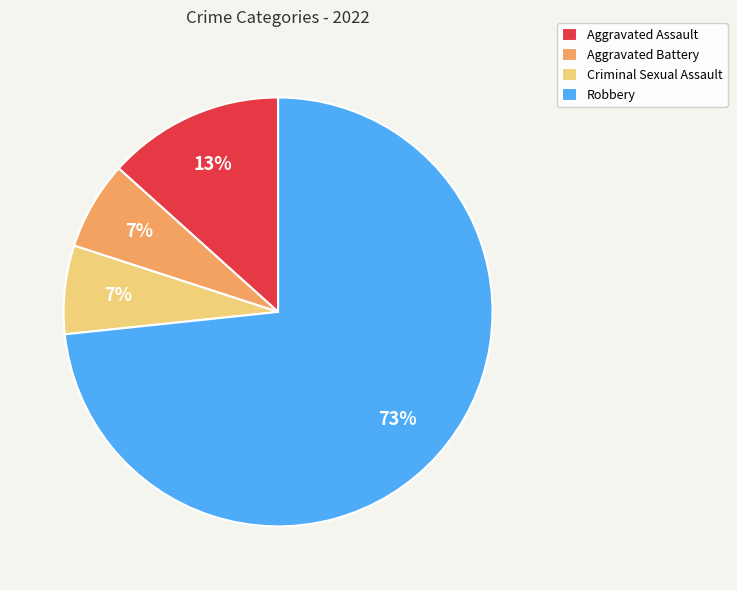

To the nearest percent, what is the combined percentage of Criminal Sexual Assault and Aggravated Assault?

20%